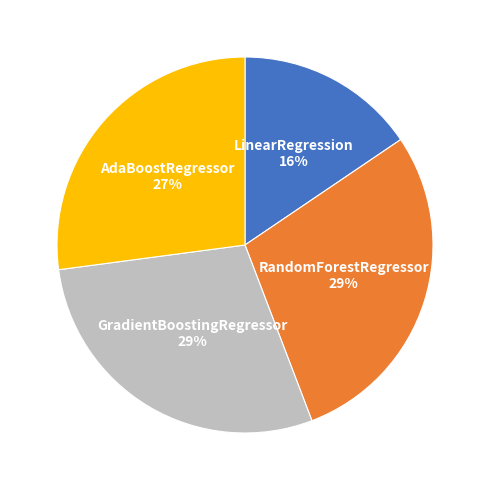

Is it true that RandomForestRegressor is 29% of the pie?

True